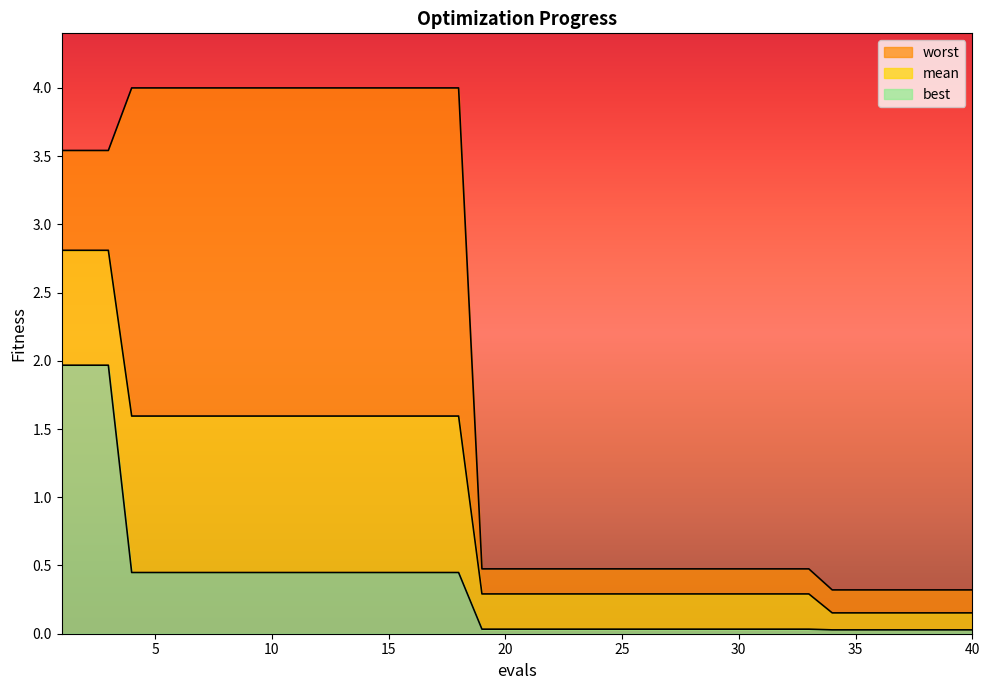

True or false: best has more than 2 points higher than both neighbors.

False